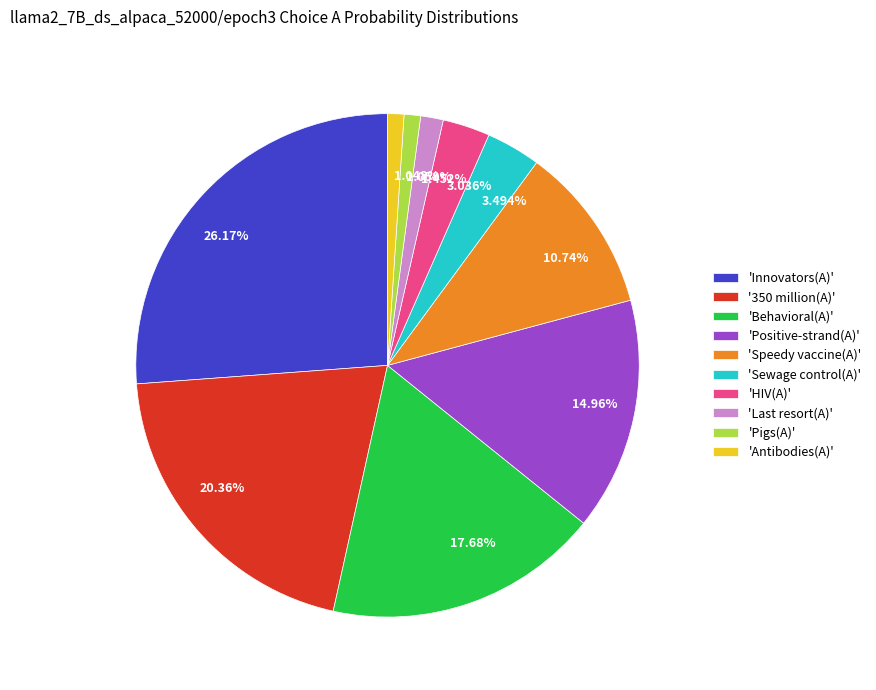

Combined, do 20.36% and 17.68% account for over 50%?

No